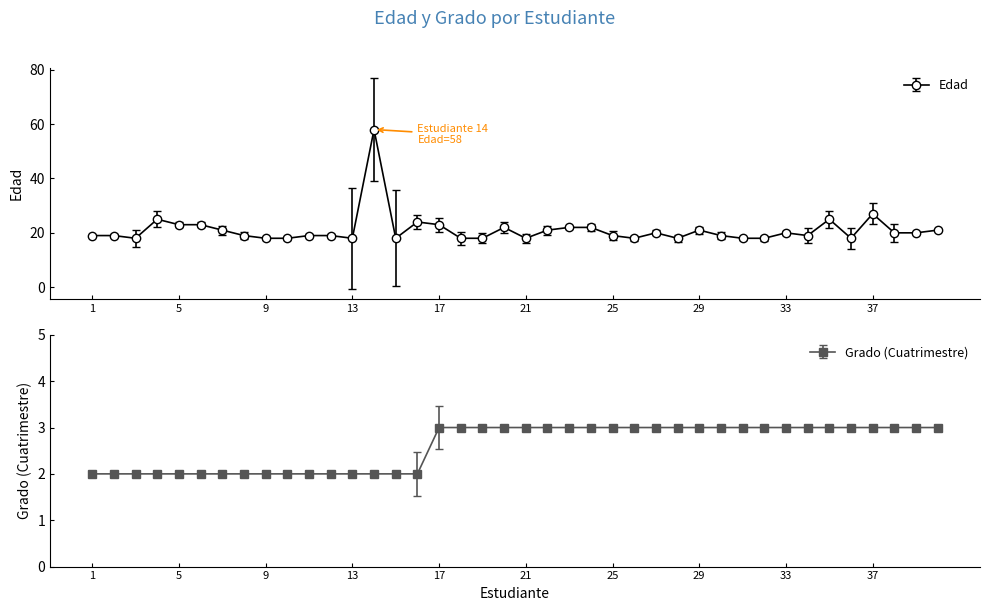

At which label does Sede Hermosillo first exceed 19?

4